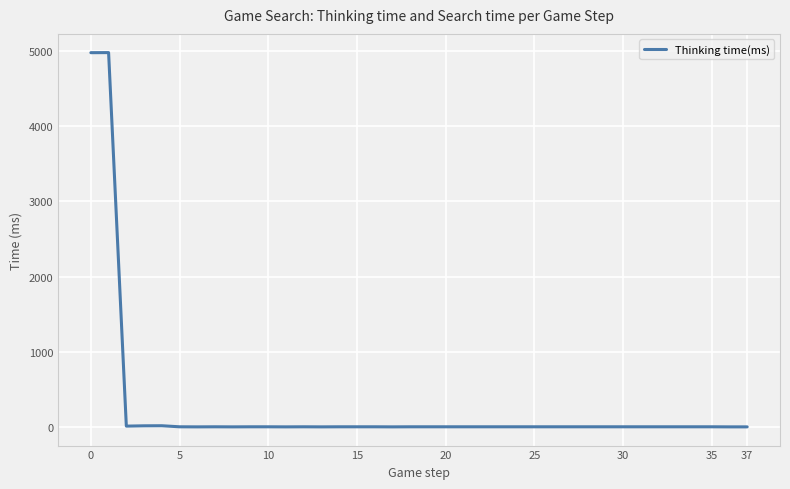

What is the difference between the maximum and minimum values?

4982